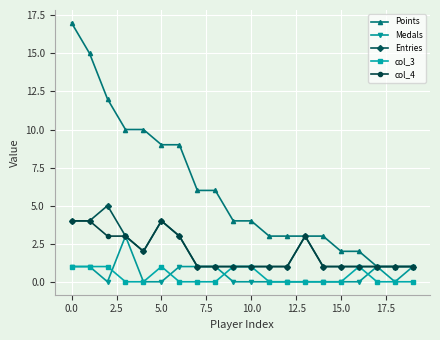

Is this an area chart (filled region under the line)?

No